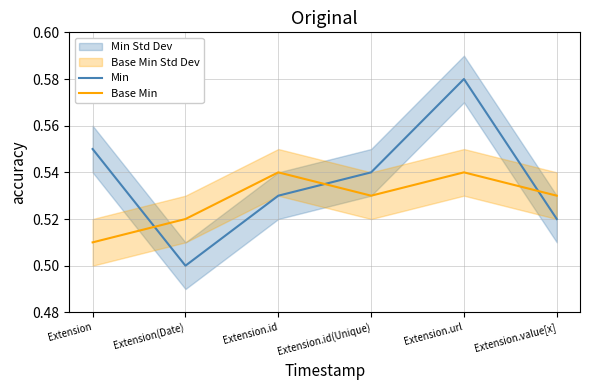

List the series in order of their peak value, lowest first.

Base Min, Min